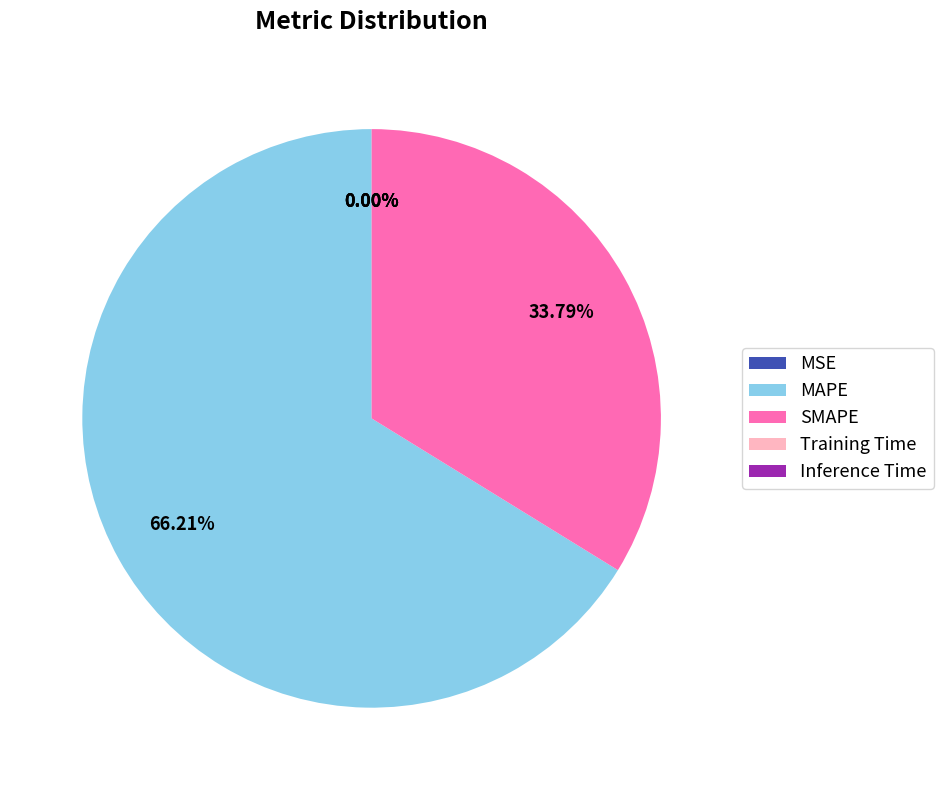

What is the largest slice in the pie chart?

MAPE